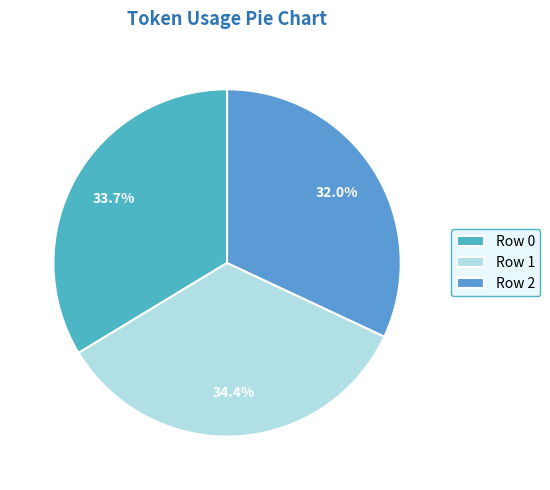

How many slices are in this pie chart?

3